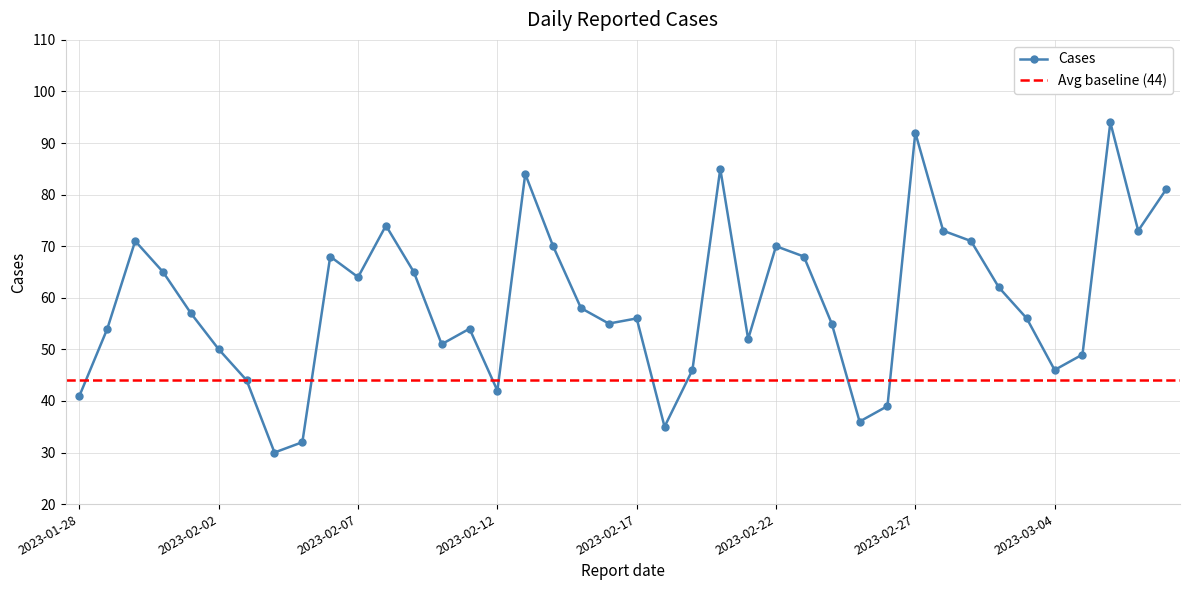

How many distinct data groups are displayed?

1